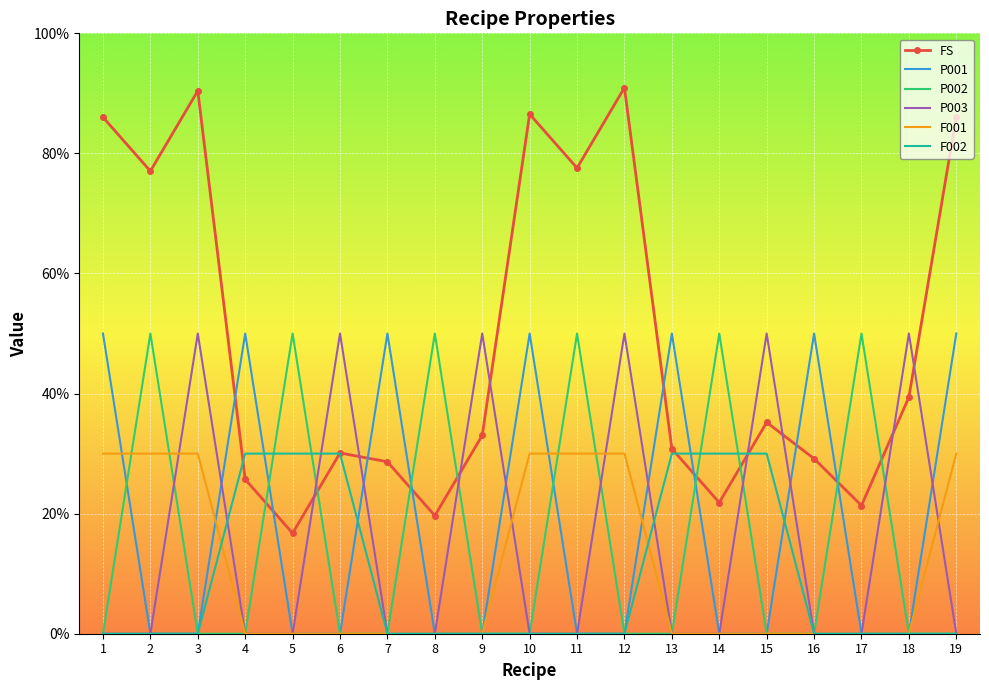

What are all the series names shown in the legend?

FS, P001, P002, P003, F001, F002